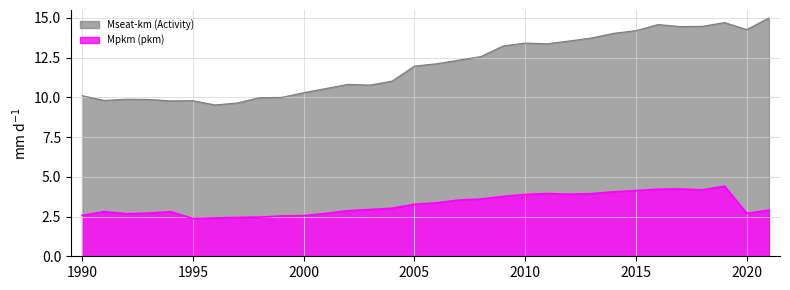

True or false: Mpkm (pkm) and Mseat-km (Activity) cross at least once.

False